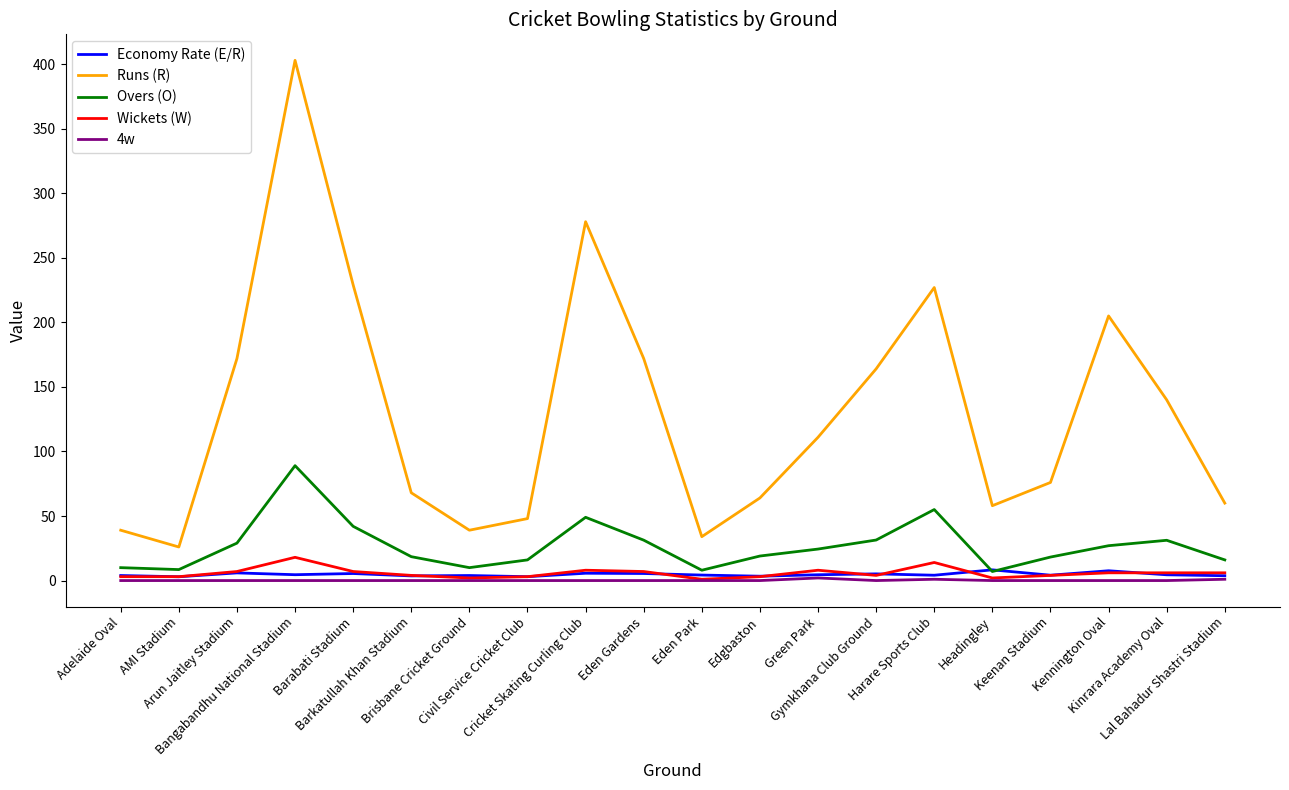

What is the total value across all series at Kennington Oval?

245.6